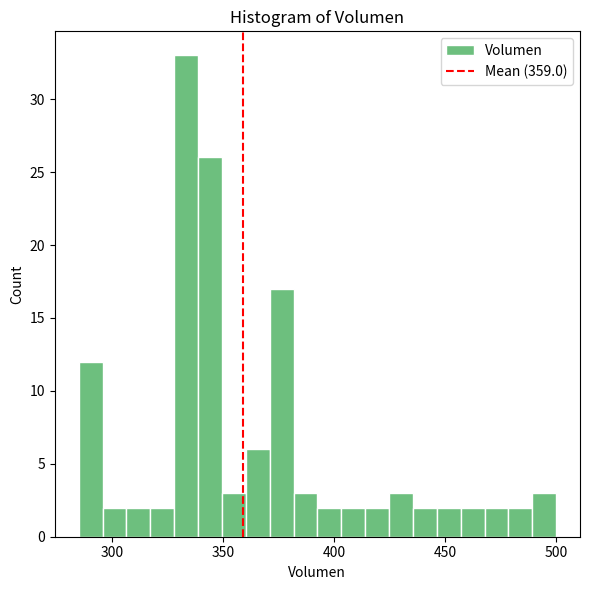

Around what value on the x-axis is the tallest bar? Give the approximate position of its centre, as read against the axis.

335